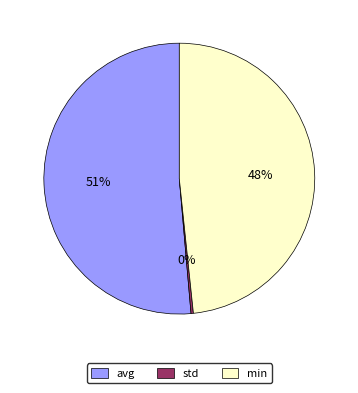

Do min and avg together represent more than half of the pie?

Yes